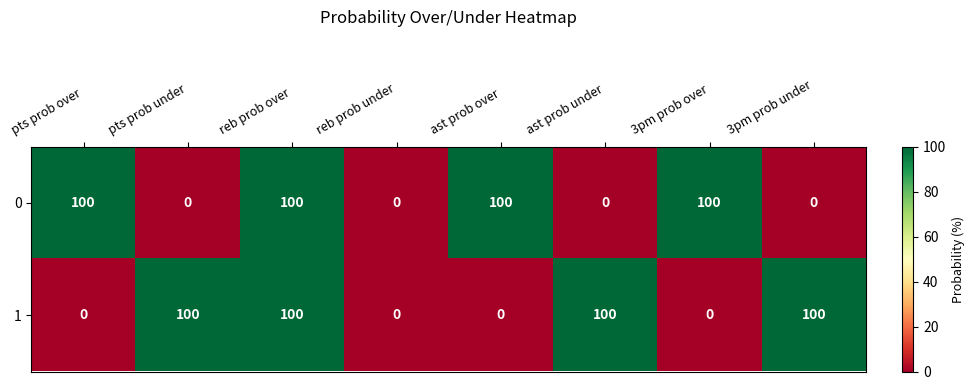

What is the sum of all 1 values?

400